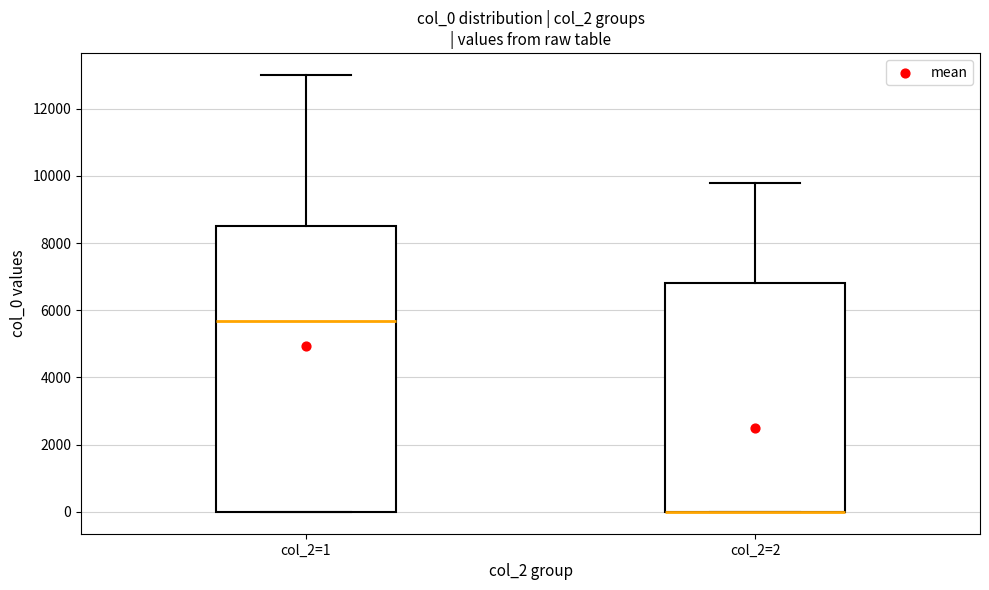

Where does the upper whisker of the box for col_2=1 end on the y-axis? The values are not printed on the chart, so give them approximately, as read against the axis.

13000